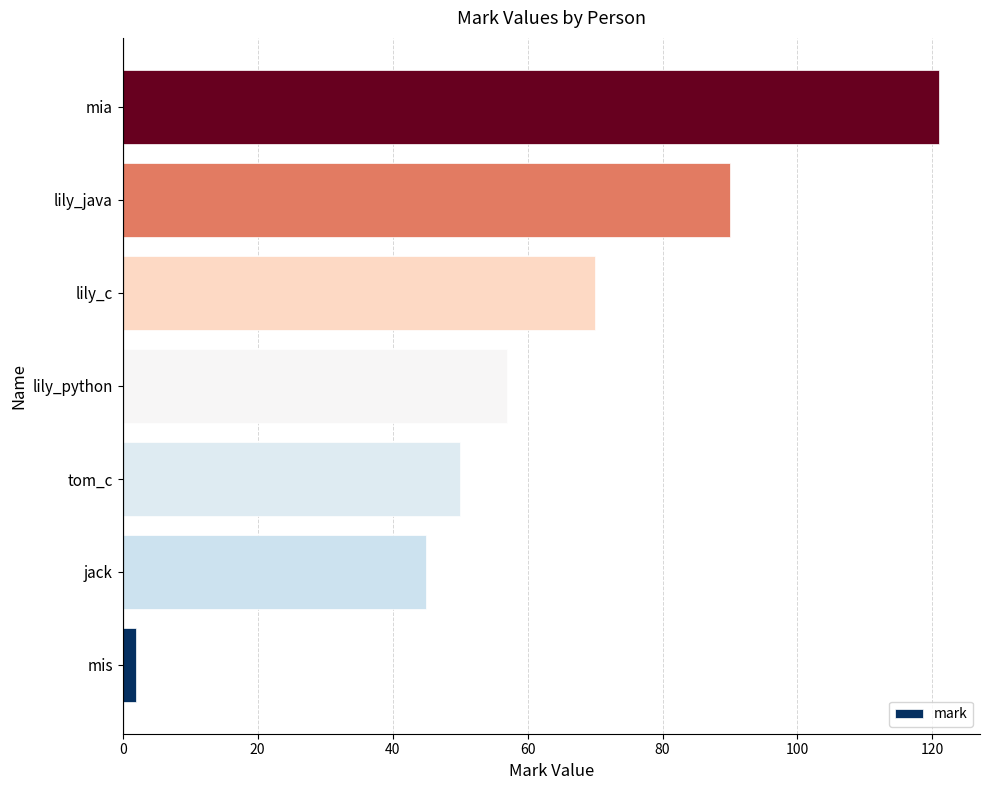

How many series are shown in this chart?

1